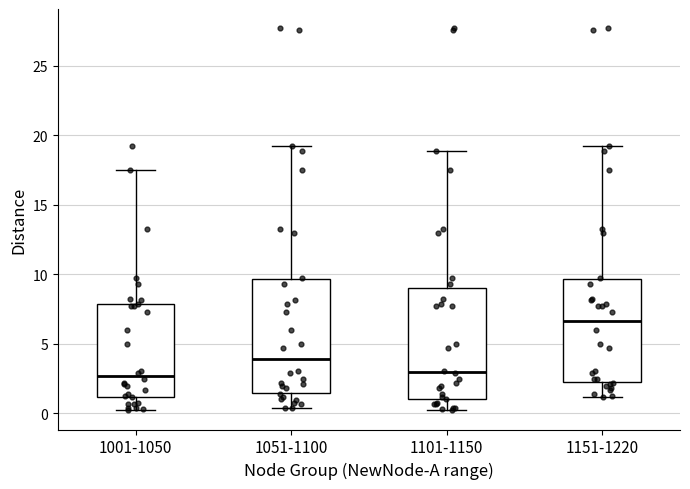

Where does the upper whisker of the box for 1151-1220 end on the y-axis? The values are not printed on the chart, so give them approximately, as read against the axis.

19.0